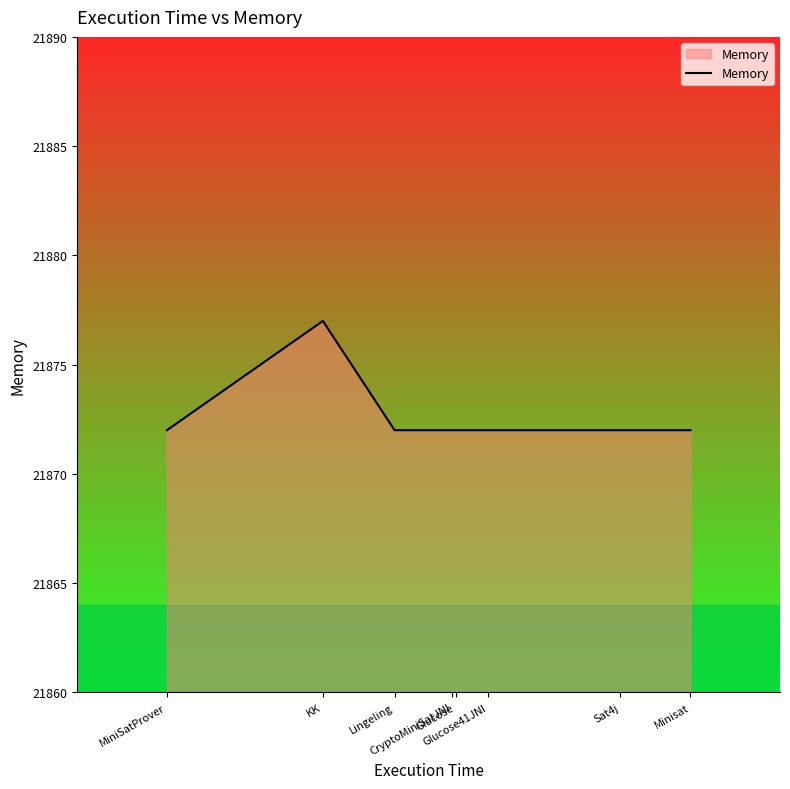

Reading left to right, what are all the values shown in this chart?

MiniSatProver=21872	KK=21877	Lingeling=21872	CryptoMiniSatJNI=21872	Glucose=21872	Glucose41JNI=21872	Sat4j=21872	Minisat=21872